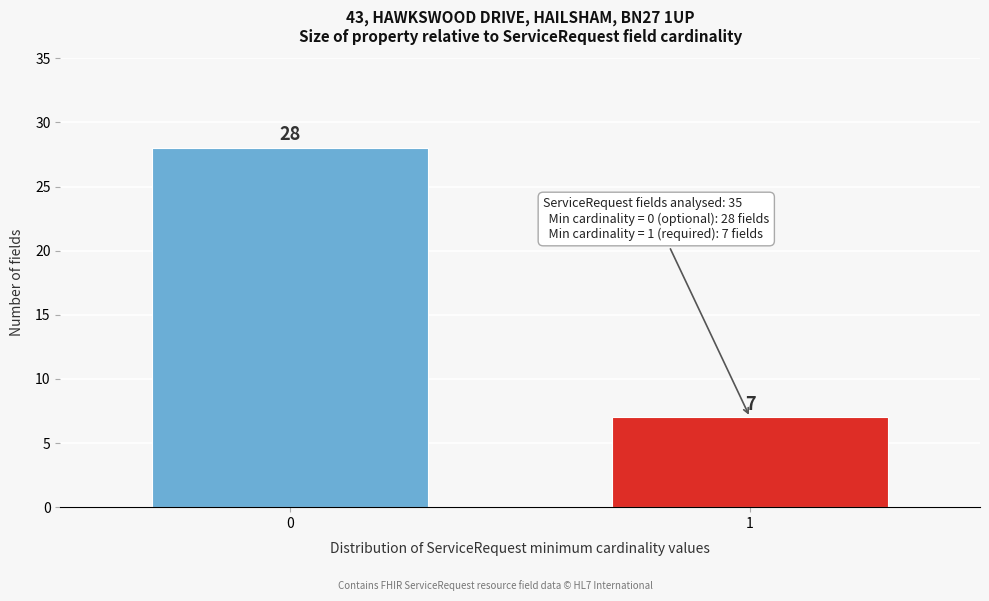

Reading left to right, what are all the values shown in this chart?

0=28	1=7